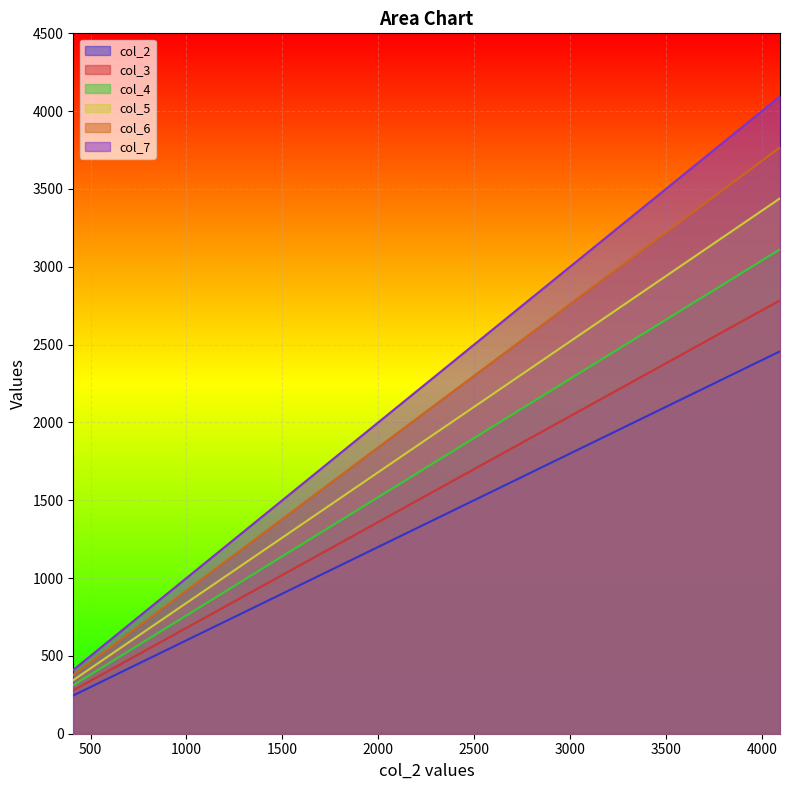

How many values in the col_2 series exceed 1474?

5